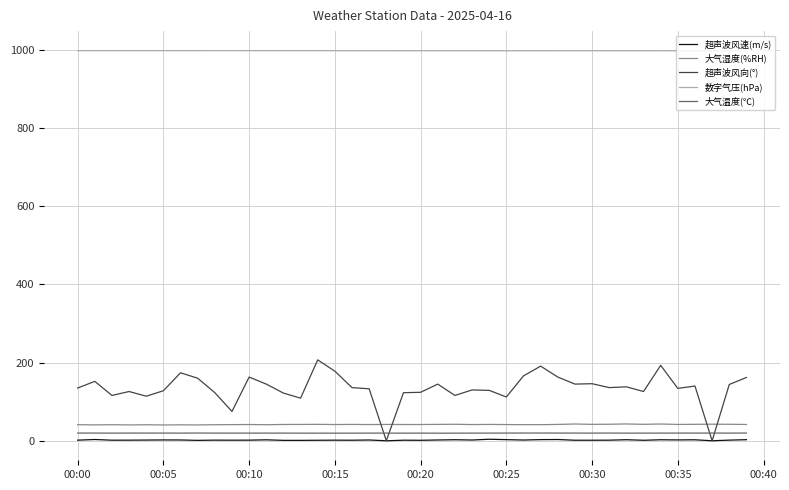

Which series has the widest spread of values?

超声波风向(°)